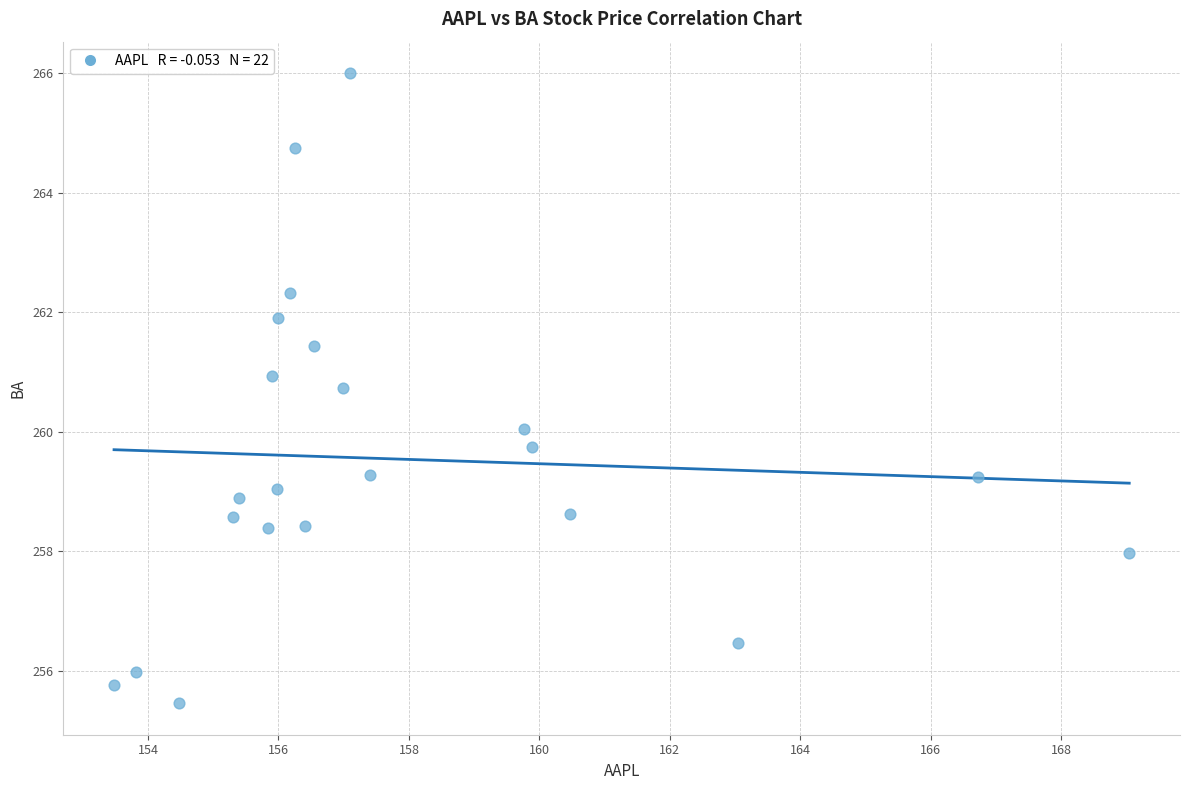

What is the range of X values (max minus min)?

15.6